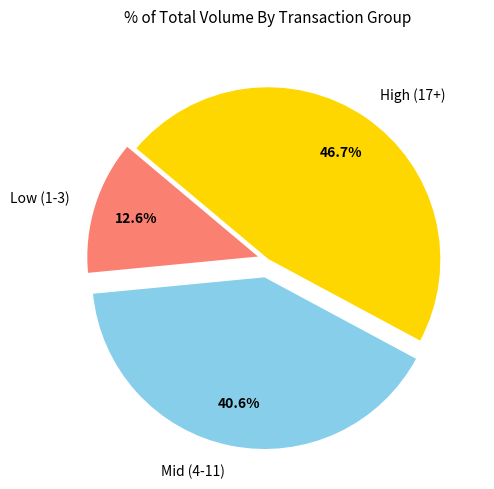

Count the number of slices in the pie.

3